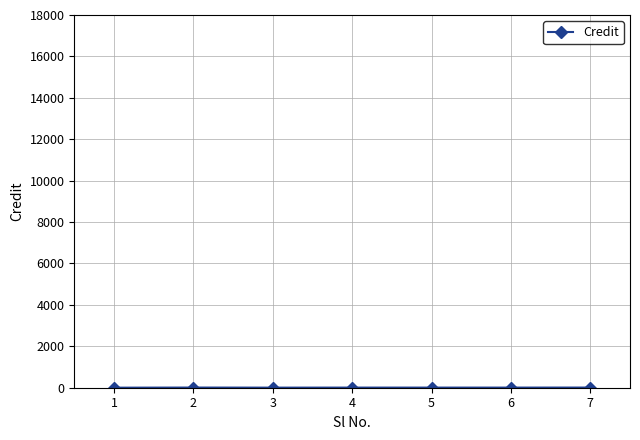

True or false: the data has more than 0 interior local peaks.

True